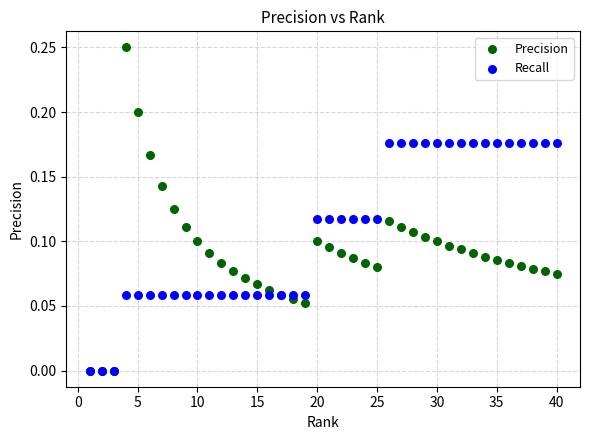

Which series has the largest Y range (max minus min)?

Precision